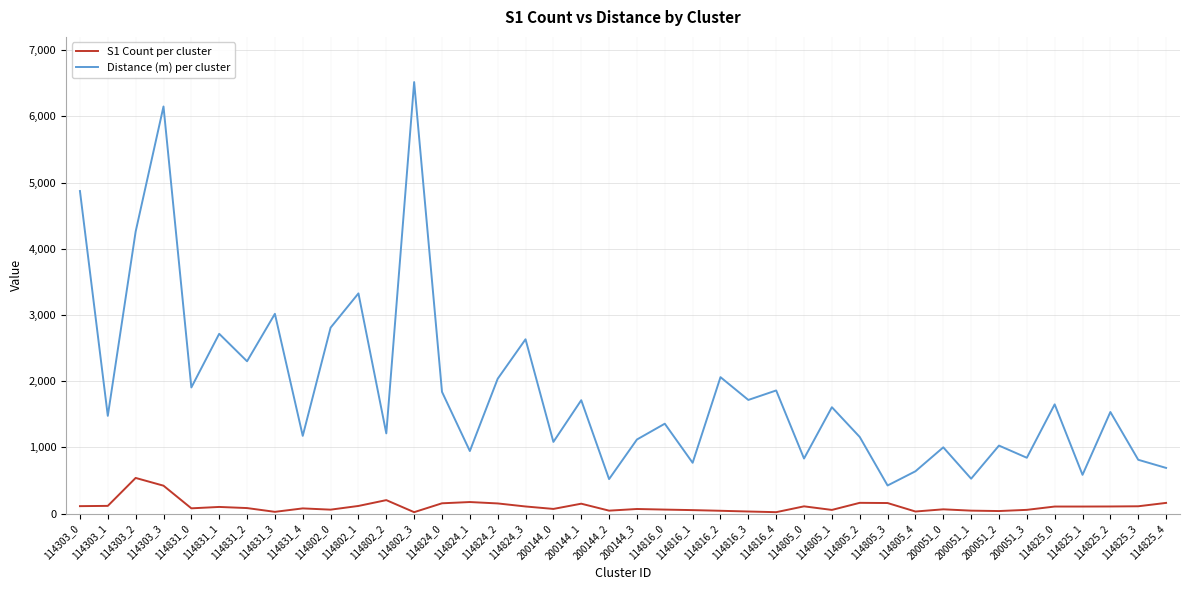

True or false: S1 Count per cluster and Distance (m) per cluster intersect in this chart.

False